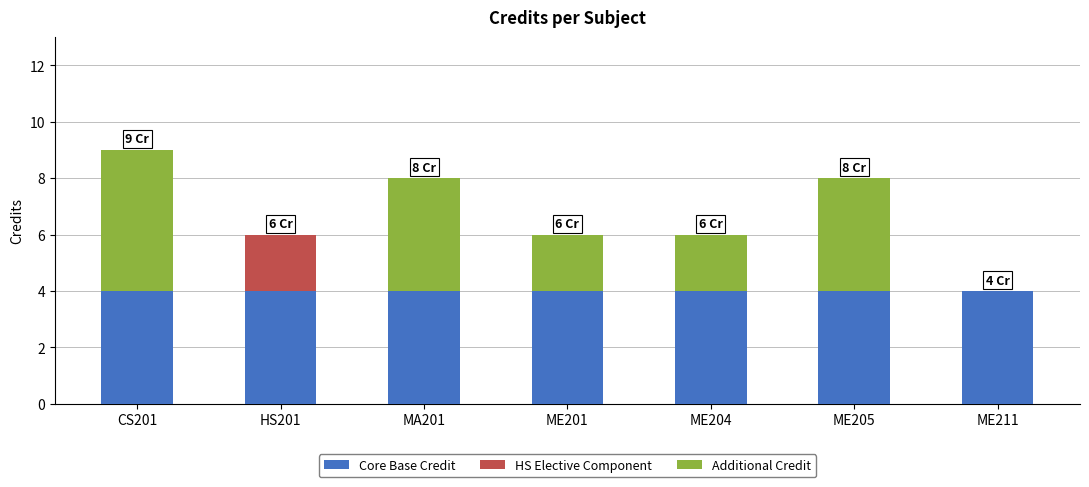

Are the bars grouped side by side (vs. stacked)?

No